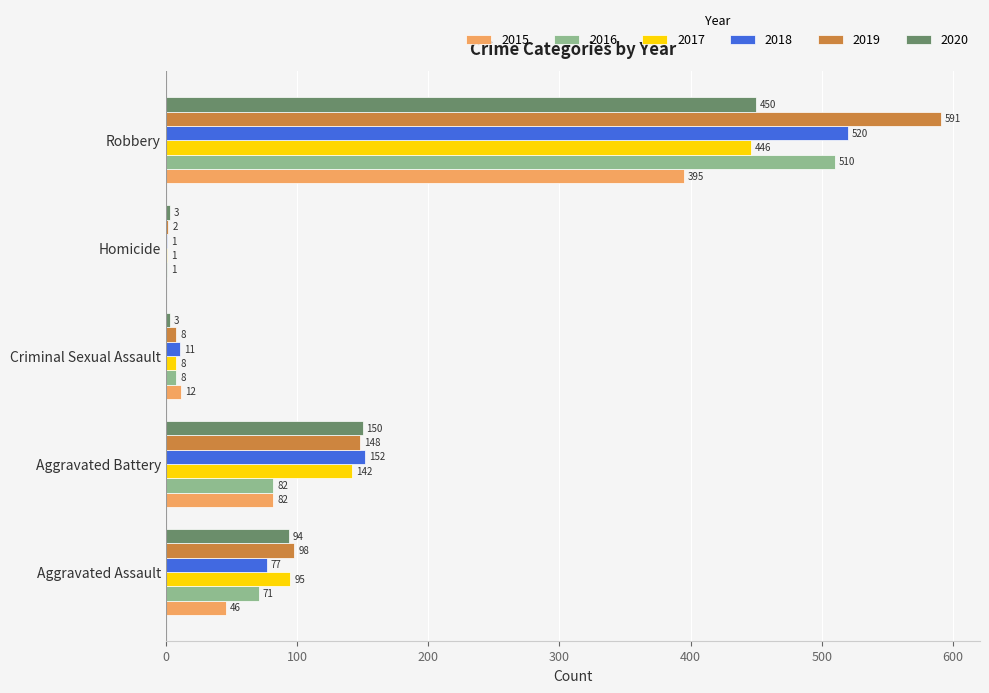

Which series changed the most between Aggravated Assault and Criminal Sexual Assault?

2020